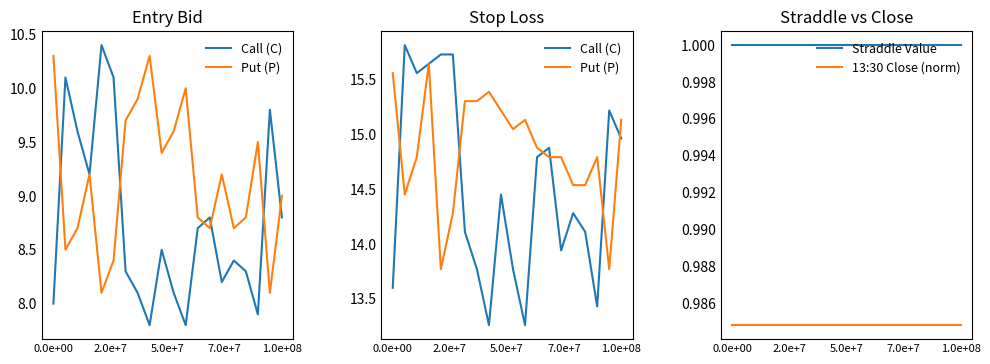

Is it true that Straddle Value equals 1.4 at 1.0e+08?

False